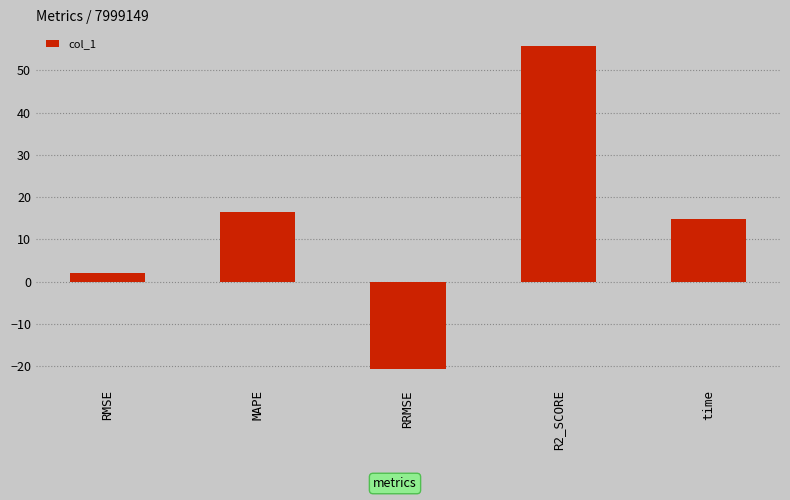

How many series are shown in this chart?

1